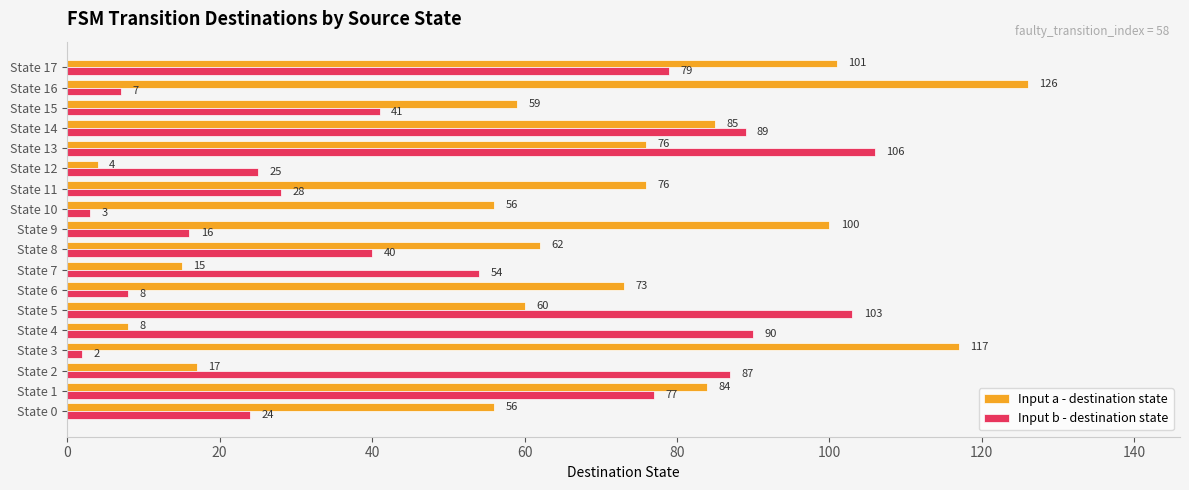

What is the difference between the maximum and minimum values in the Input a - destination state series?

122